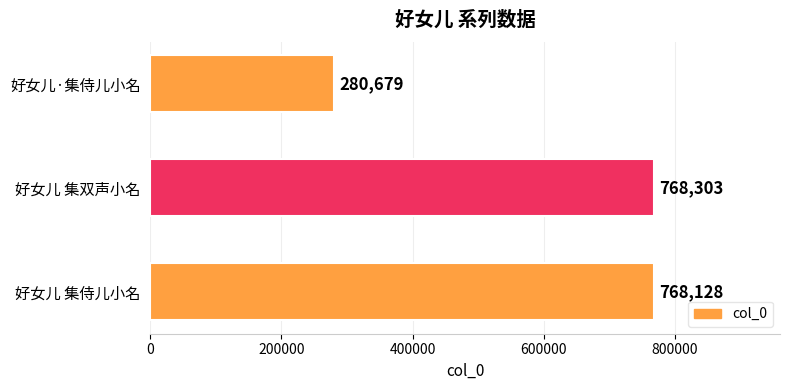

List the labels in order of value, largest first.

好女儿 集双声小名, 好女儿 集侍儿小名, 好女儿·集侍儿小名